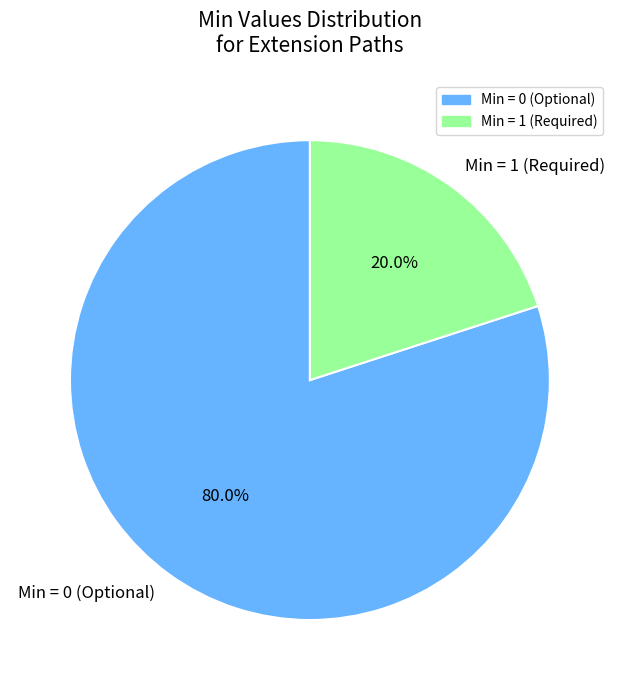

What portion of the pie excludes Min = 1 (Required)?

80.0%